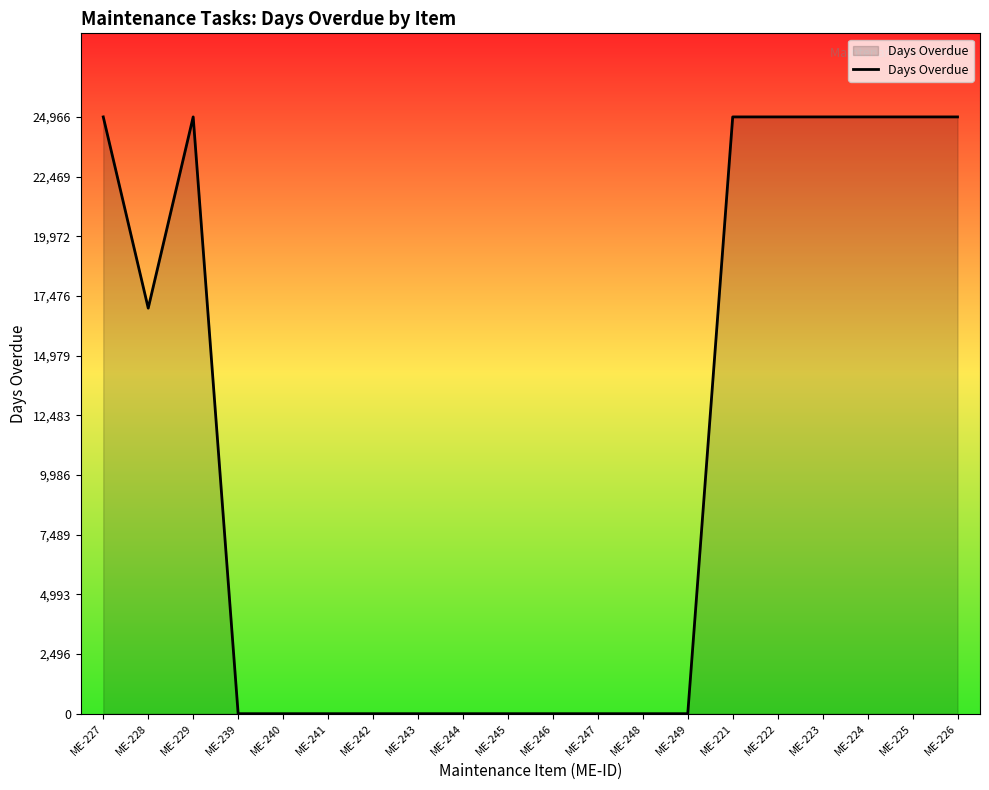

What is the average value?

10835